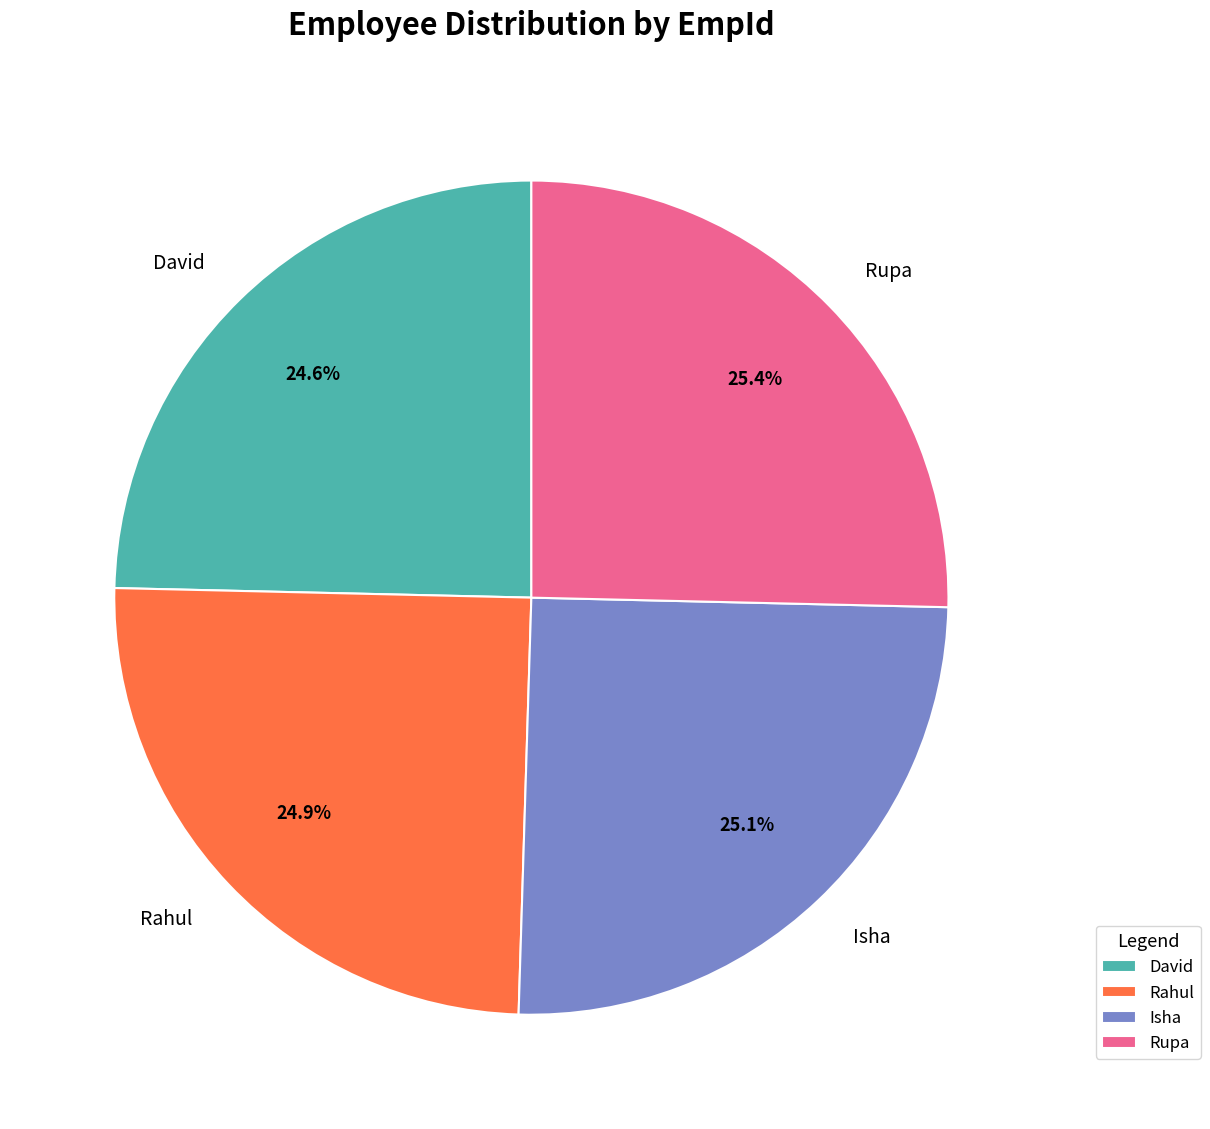

What portion of the pie excludes Rupa?

74.6%